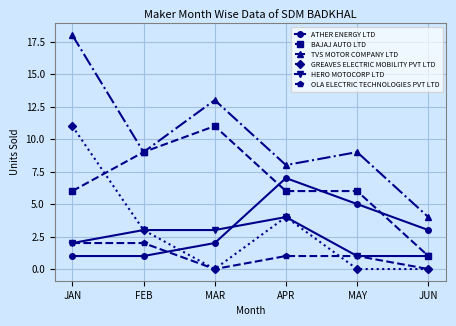

At which category is the sum across all series the highest?

JAN